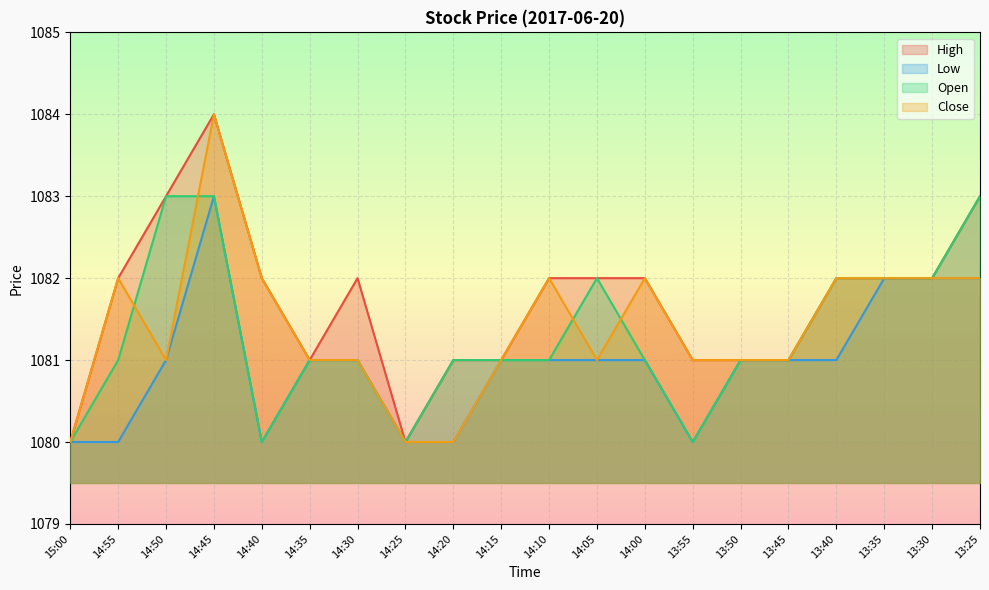

Where is Close nearest to the value 1082?

14:55